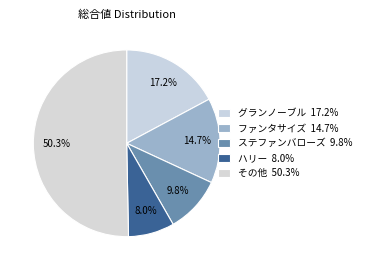

How many segments does this pie chart have?

5